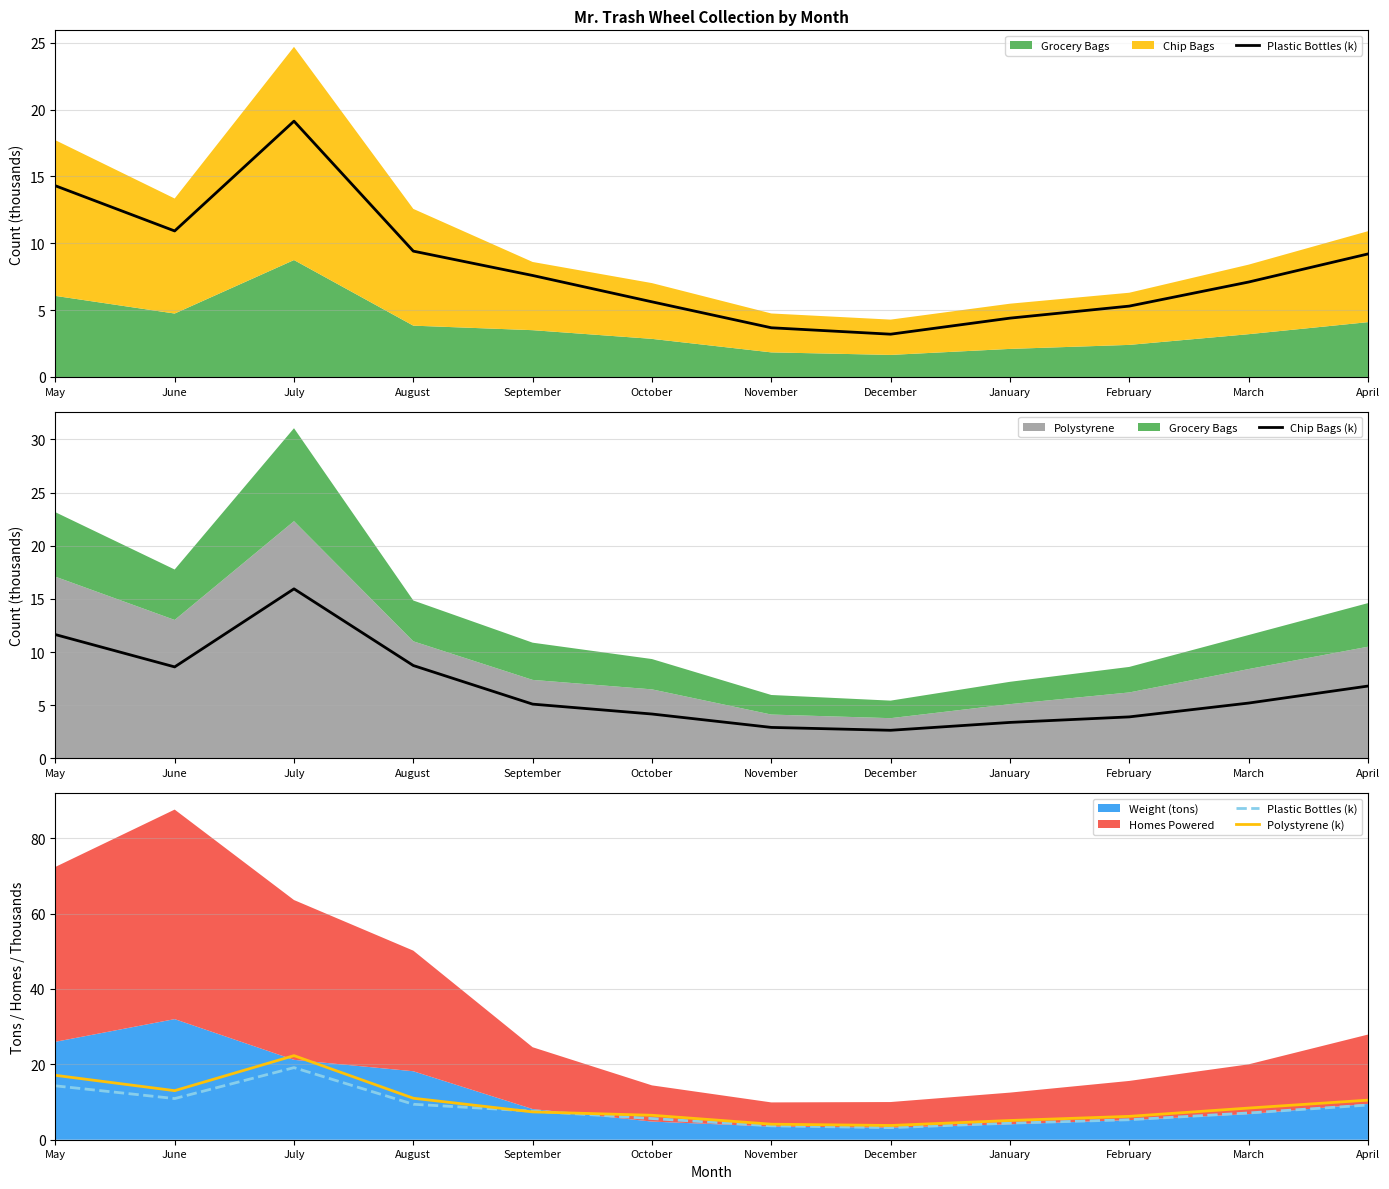

Read the Plastic Bottles (k) value at March.

7.1